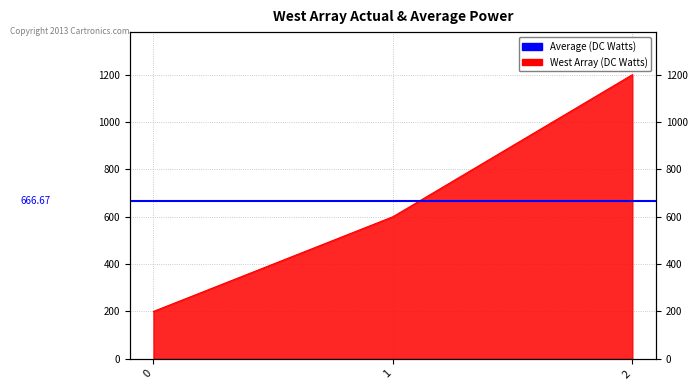

What is the sum of all values?

2000